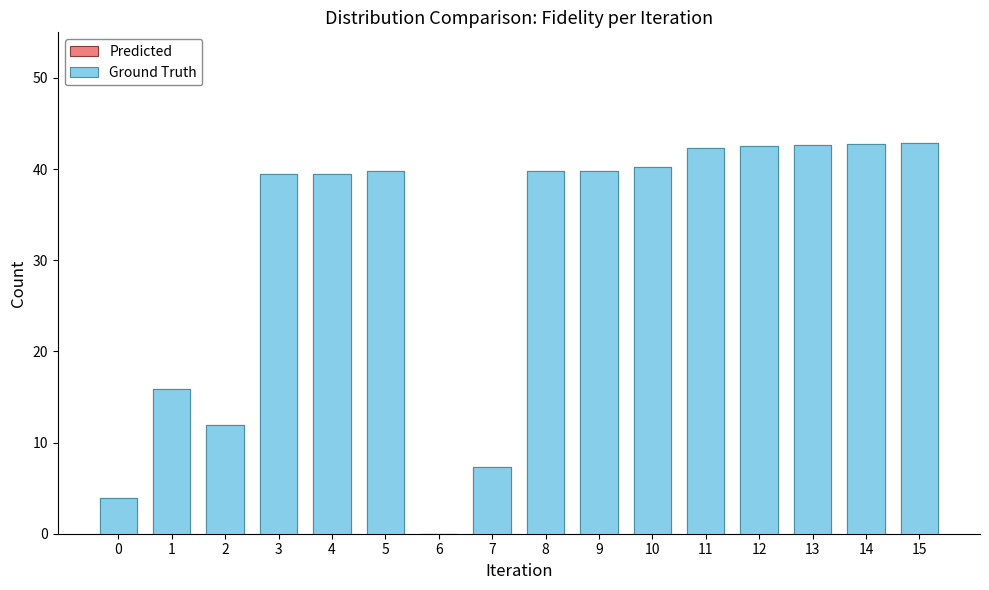

At which category is the sum across all series the highest?

15